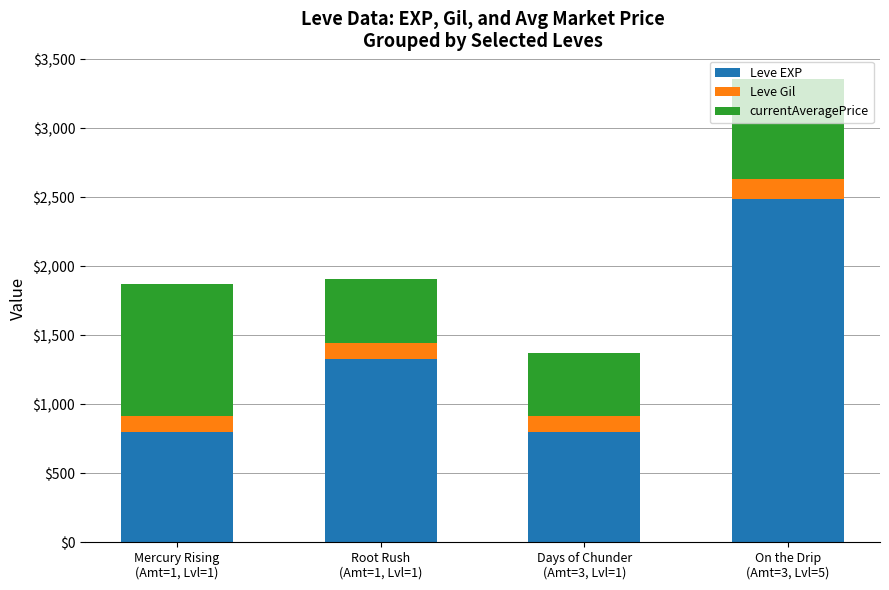

What is the average value of the Leve EXP series?

1355